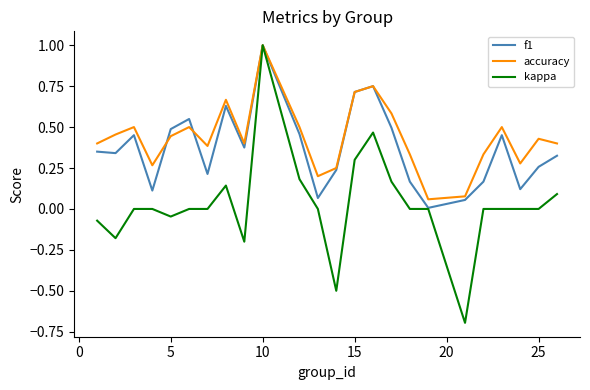

What are all the series names shown in the legend?

f1, accuracy, kappa